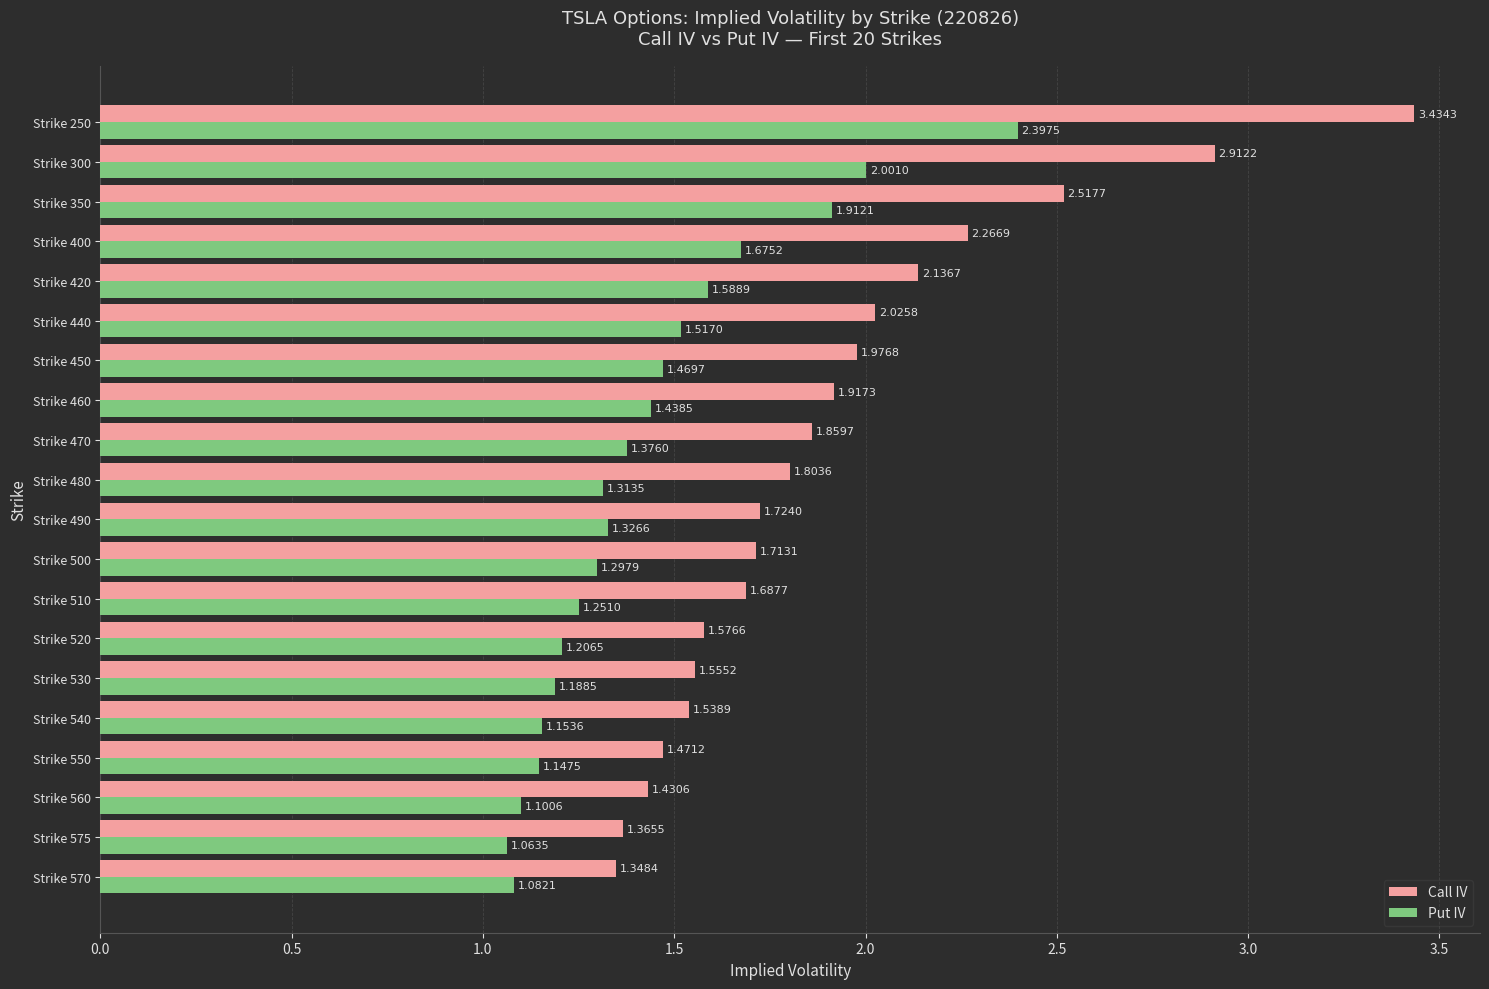

At which category does the chart reach its minimum across all series?

Strike 575